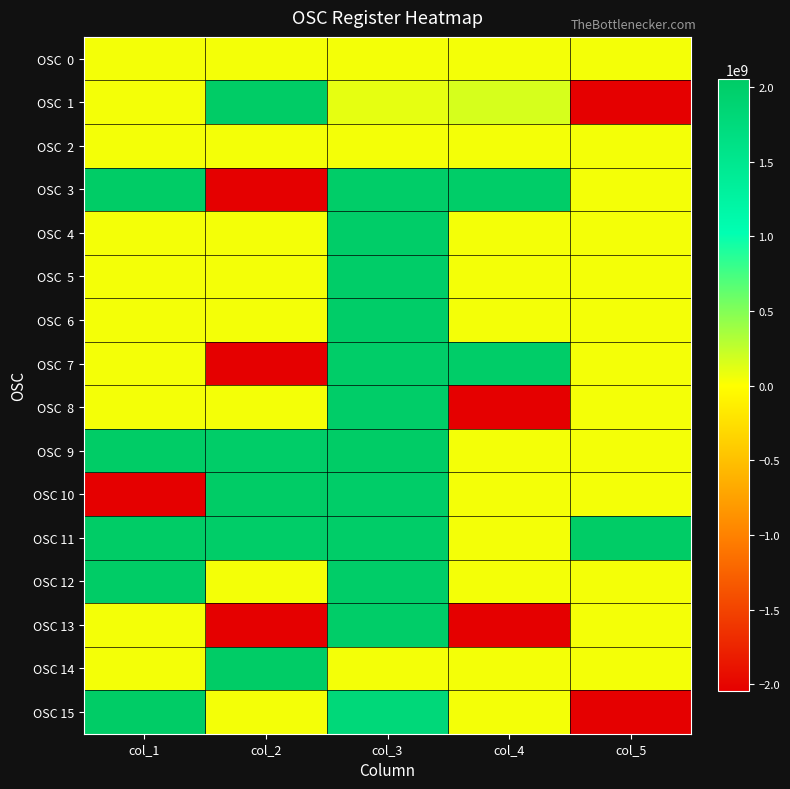

Which series has the widest spread of values?

OSC 1